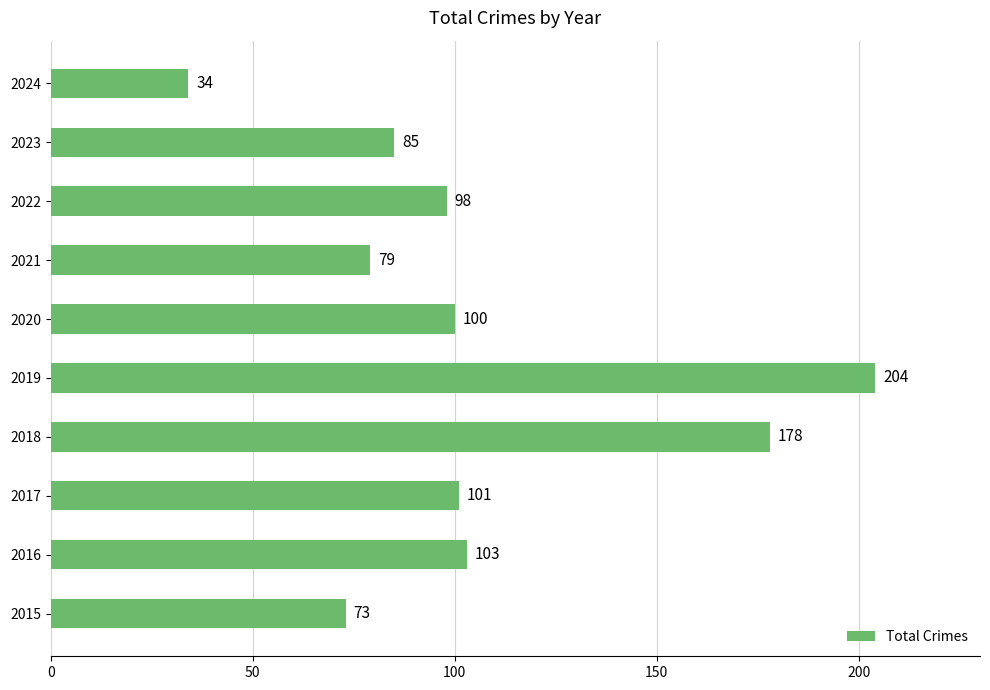

What is the sum of all values?

1055